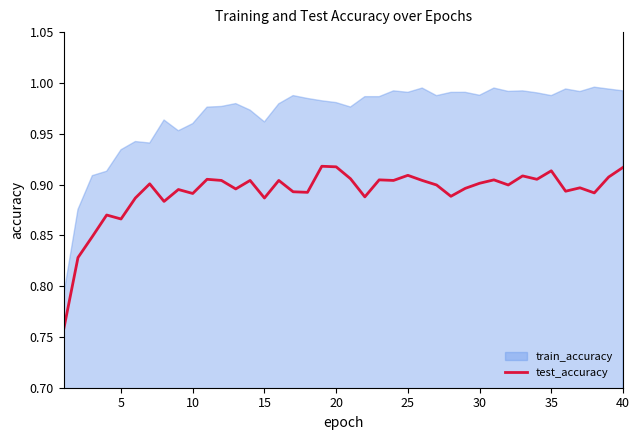

What is the smallest value displayed?

0.8